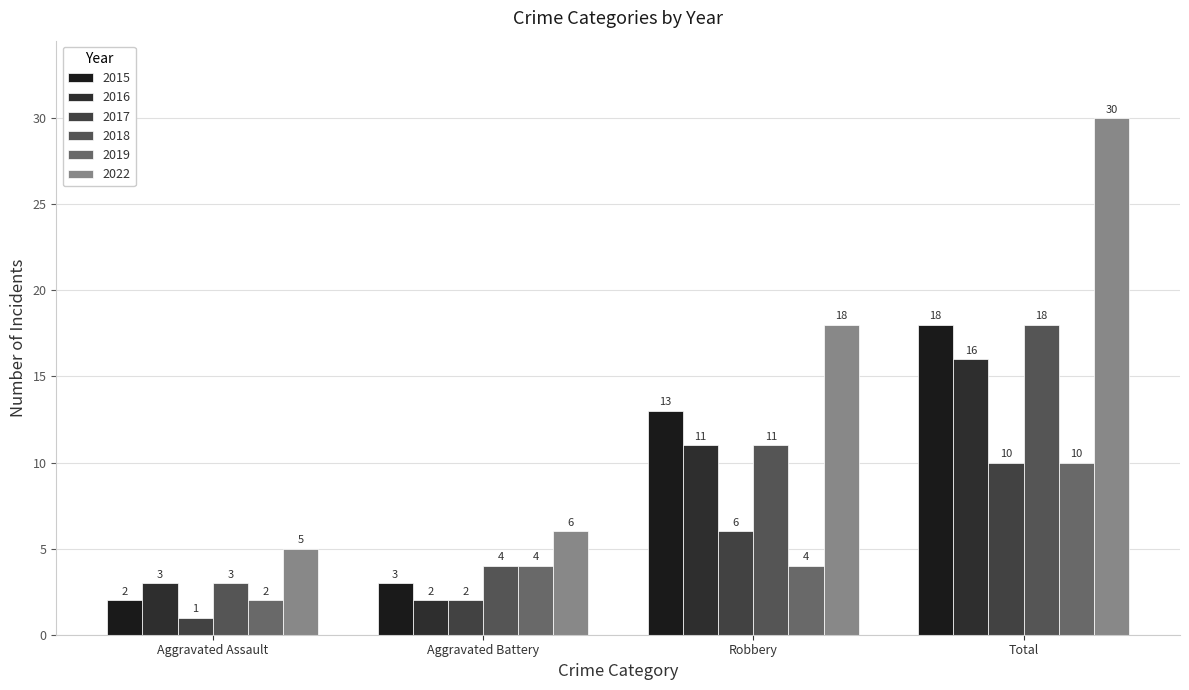

The 2016 series shows 2 at Aggravated Battery. True or false?

True